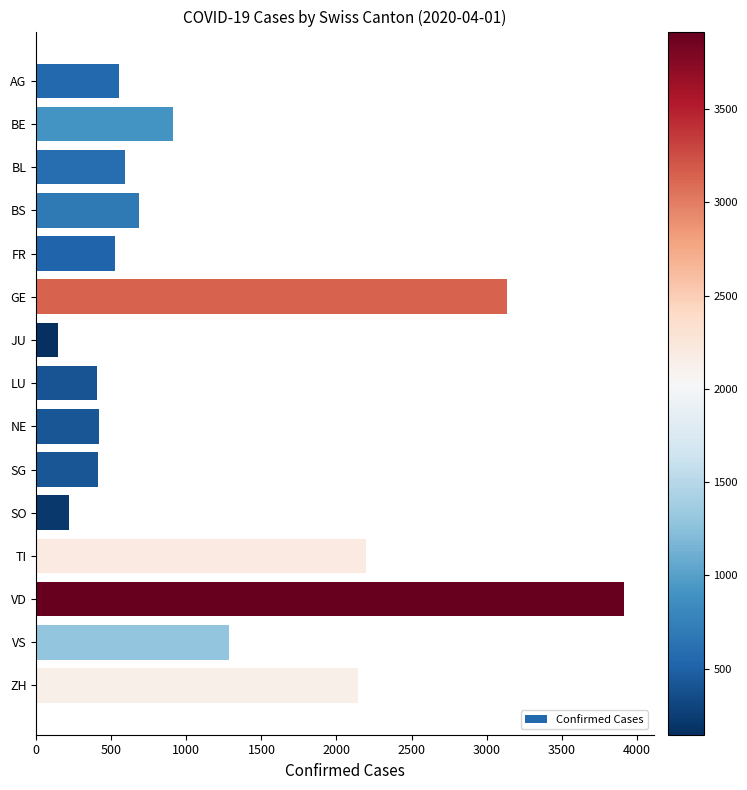

What is the value of the 8th bar from the top?

401